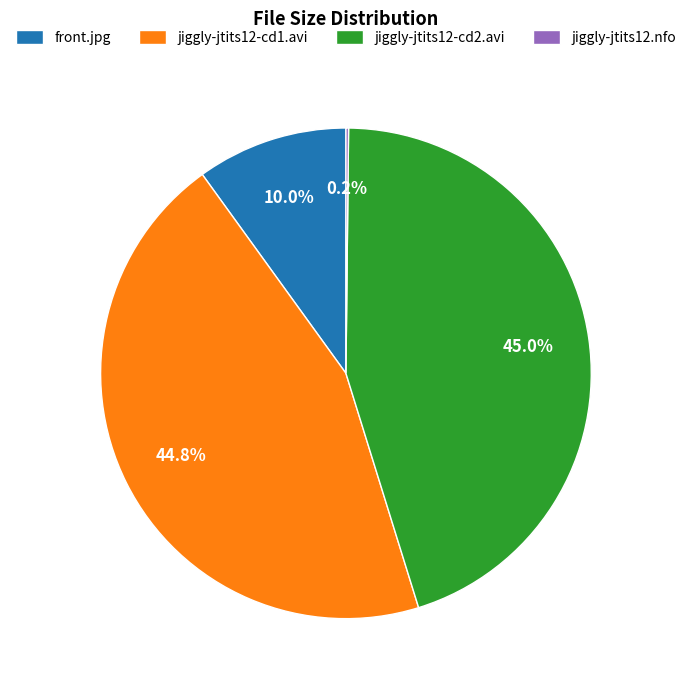

Combined, what portion of the pie is front.jpg and jiggly-jtits12-cd1.avi?

54.8%